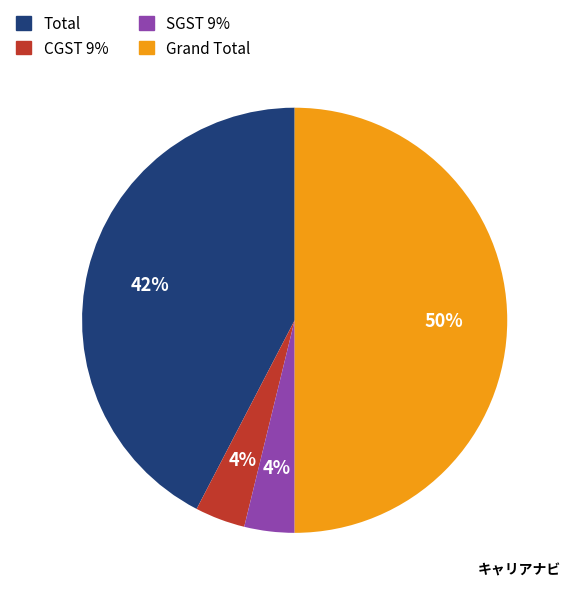

Do Total and SGST 9% together represent more than half of the pie?

No